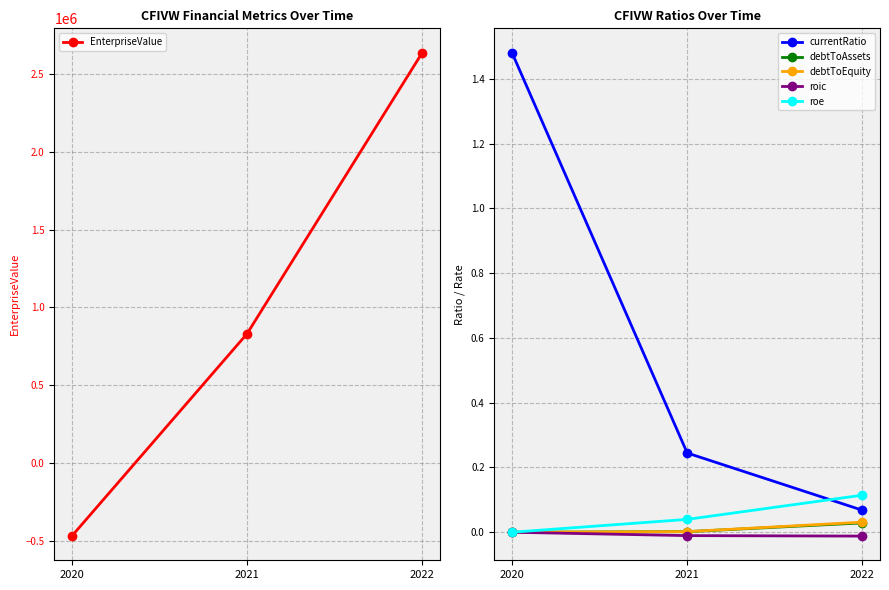

Reading left to right, what are all the values shown in this chart?

EnterpriseValue: -468731.0	831648.0	2638212.0
currentRatio: 1.5	0.2	0.1
debtToAssets: 0.0	0.0	0.0
debtToEquity: 0.0	0.0	0.0
roic: -0.0	-0.0	-0.0
roe: -0.0	0.0	0.1